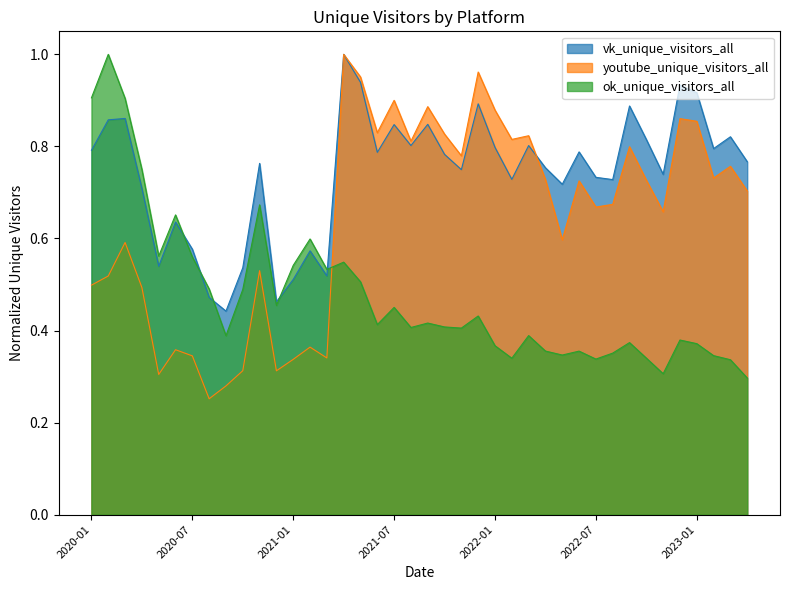

At how many categories does at least one series exceed 0?

40